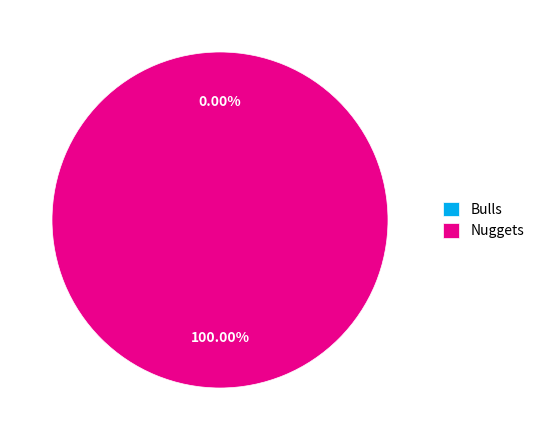

How much of the chart is everything except Bulls?

100.0%